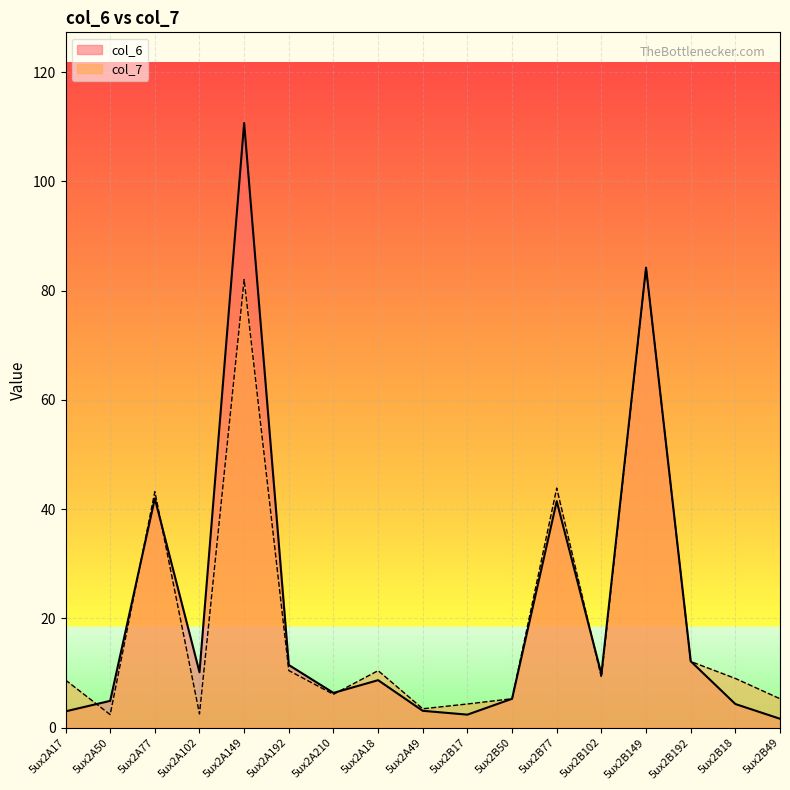

List the series in order of their peak value, lowest first.

col_7, col_6